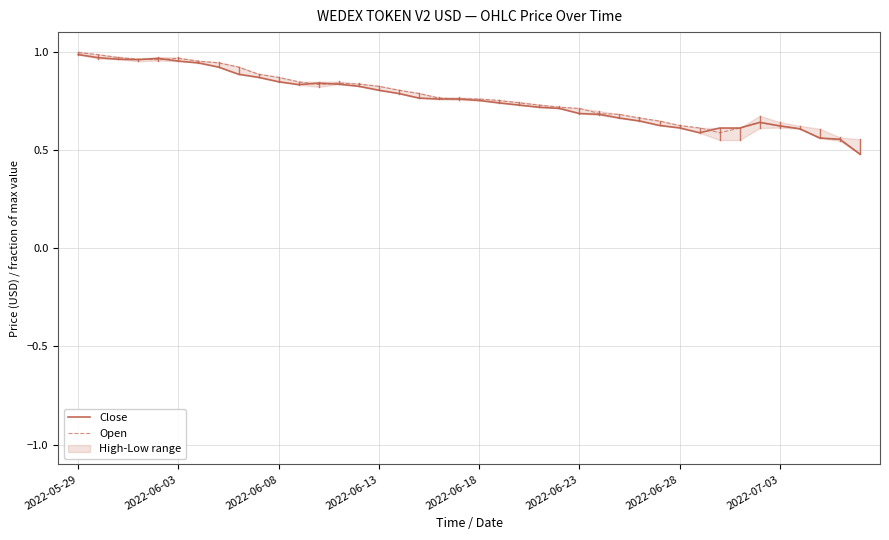

Which series ends up on top after the final intersection of Close and Open?

Close